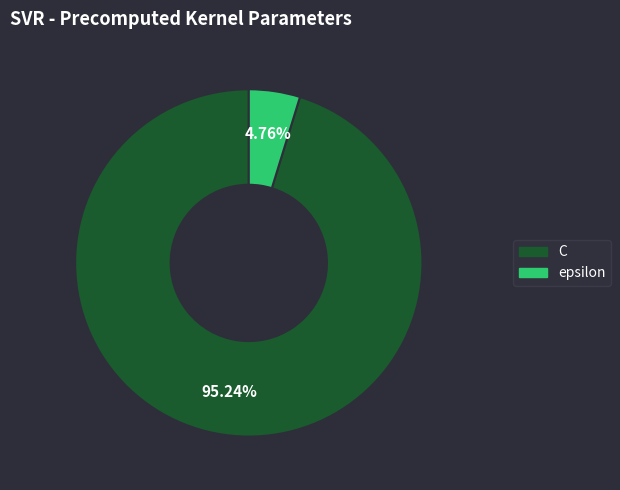

Between C and epsilon, which is larger?

C